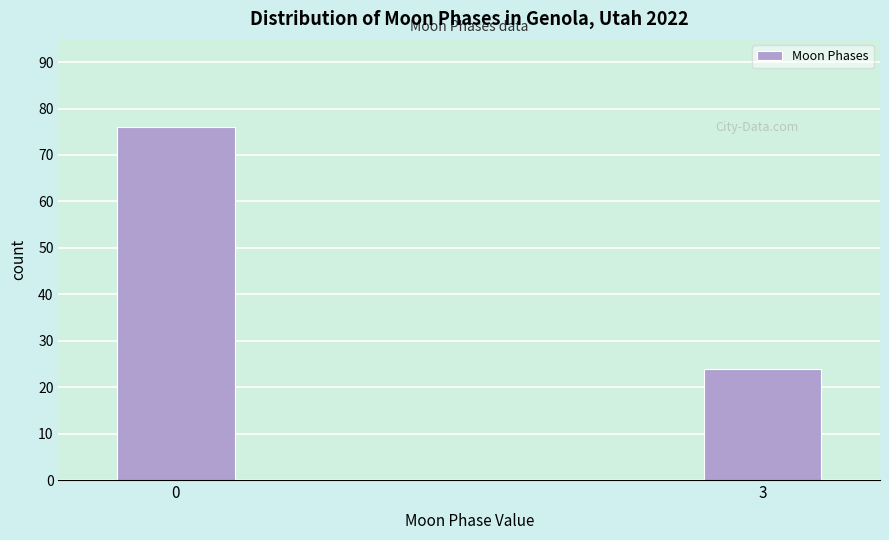

Reading left to right, transcribe all the data shown in this chart.

76	24